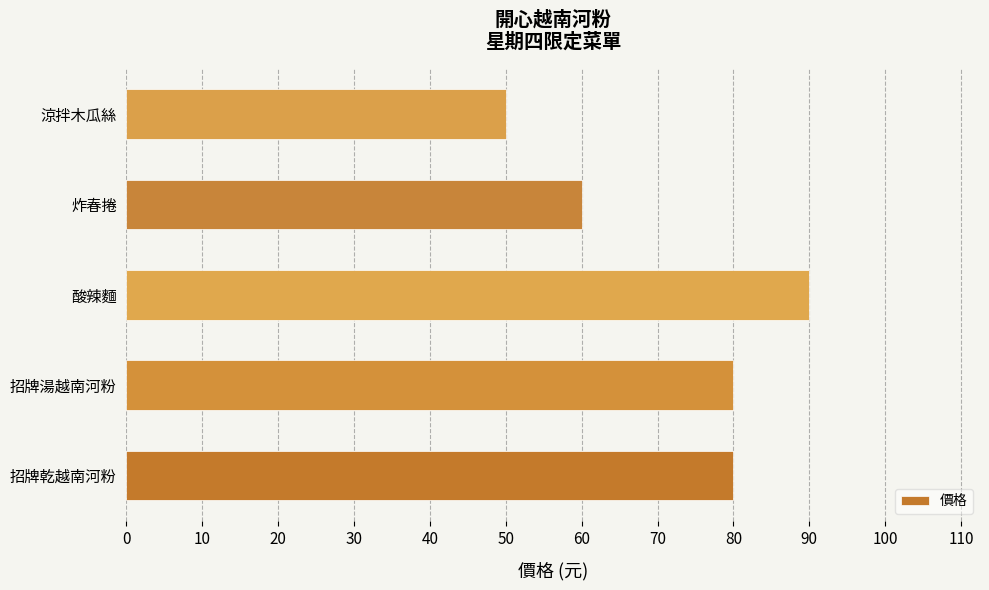

Count the values in the range 60 to 80.

3